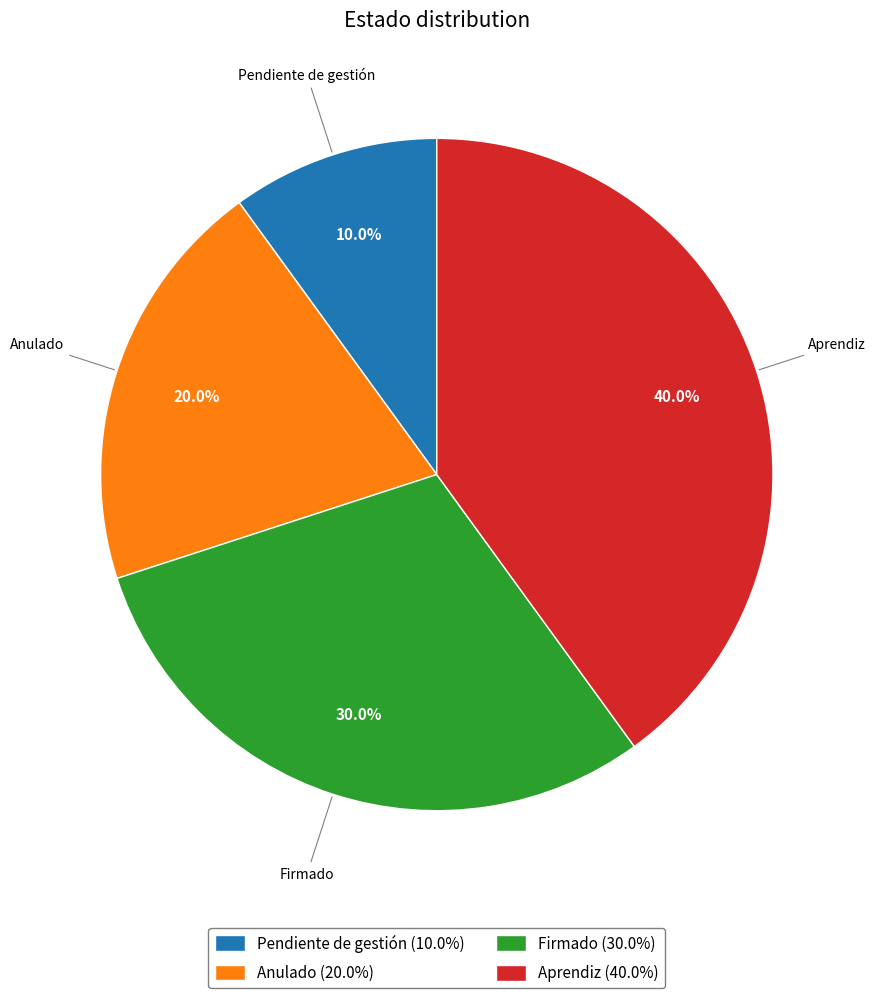

Rank the categories by value from highest to lowest.

Aprendiz, Firmado, Anulado, Pendiente de gestión